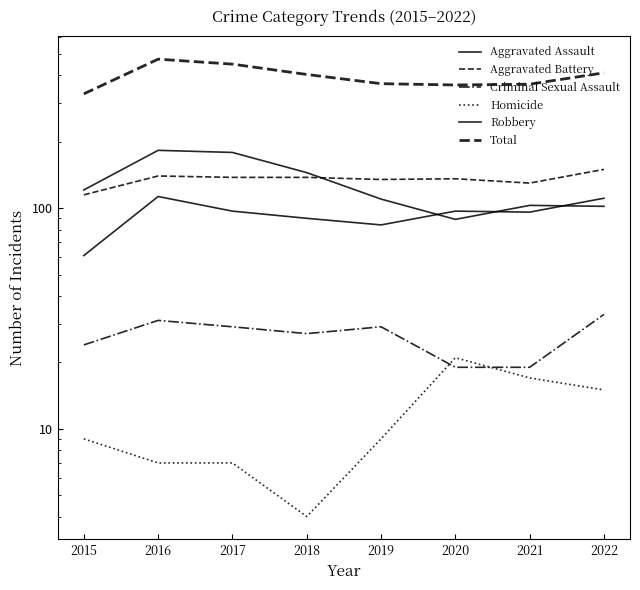

How many data points does each series have?

8